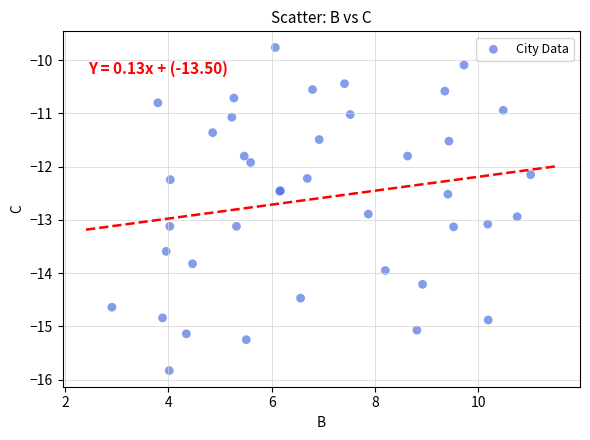

What Y value in the scatter plot is closest to -12?

-11.9